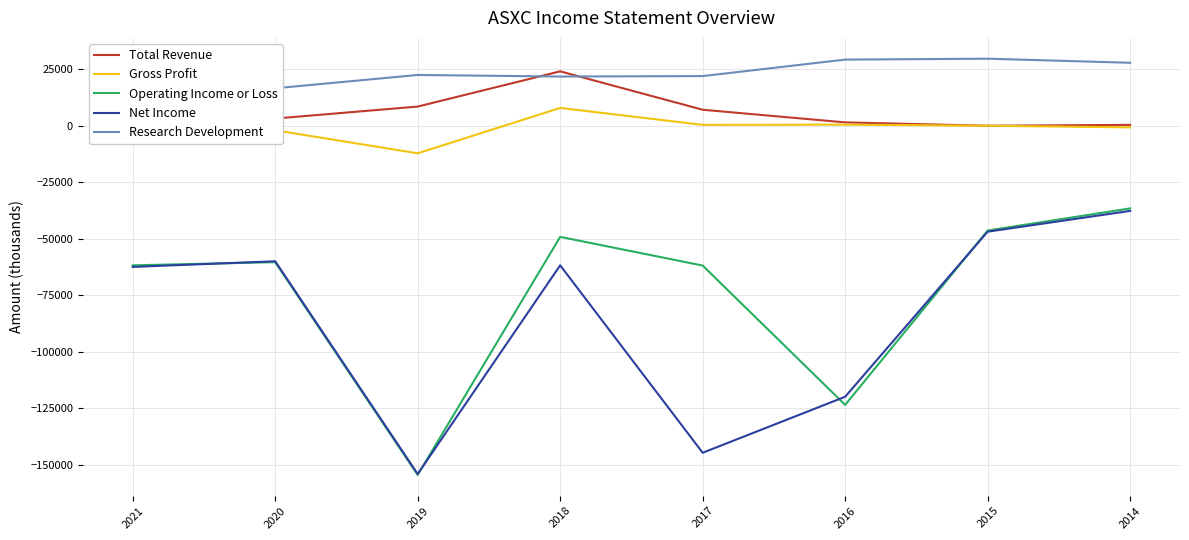

True or false: Research Development and Net Income intersect in this chart.

False